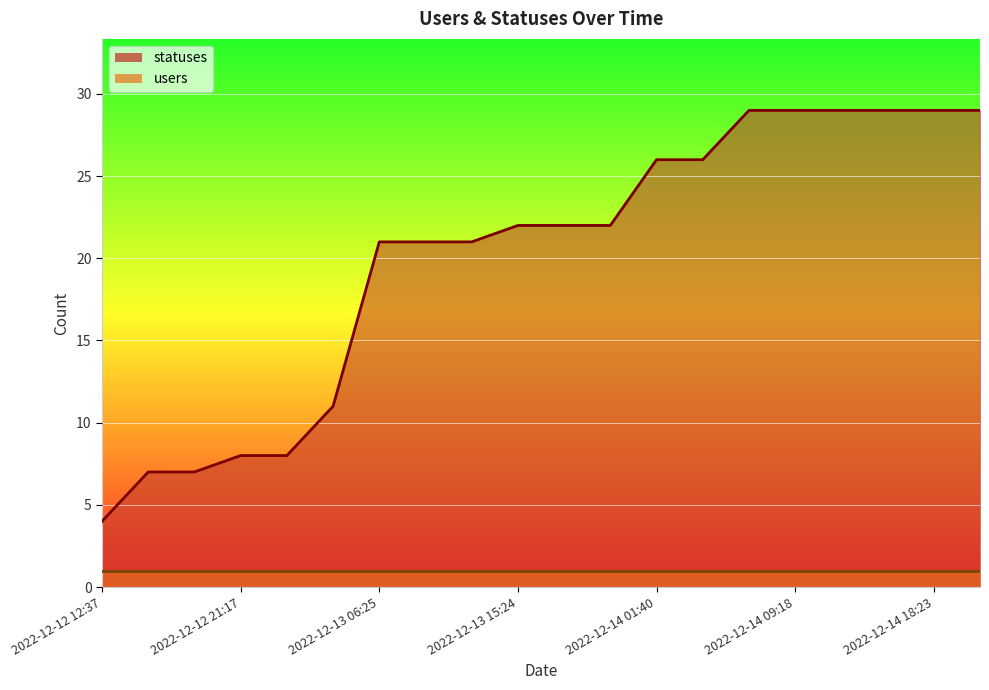

What is the change in value from 2022-12-13 03:27 to 2022-12-14 21:17?

+18